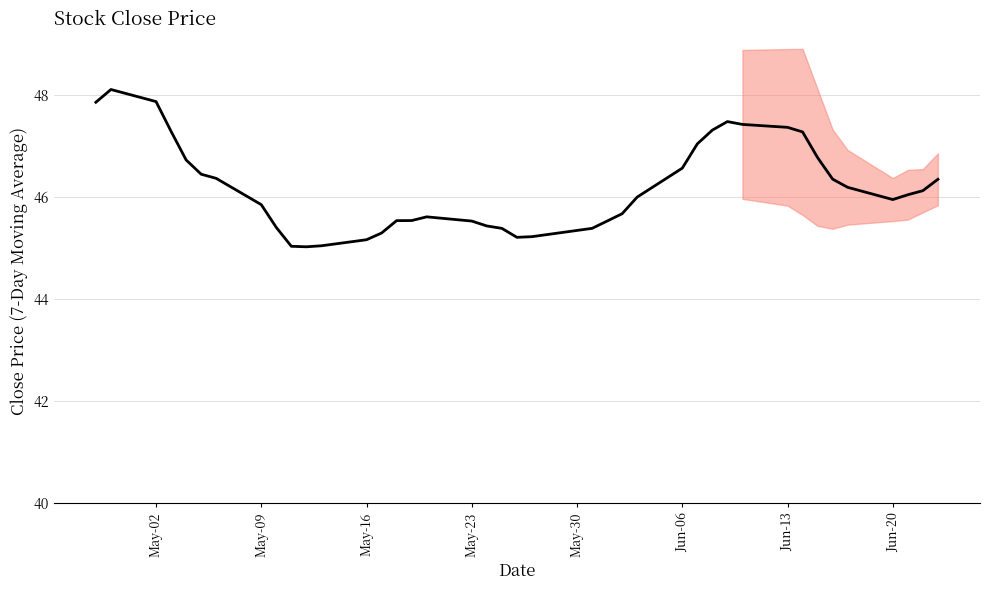

How many points are lower than both their immediate neighbors (excluding endpoints)?

3